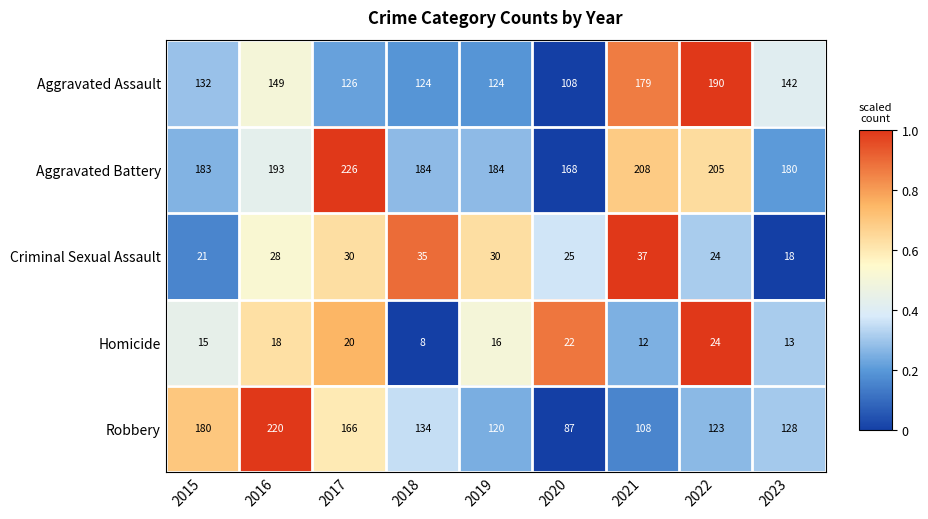

What is the total value across all series at 2018?

485